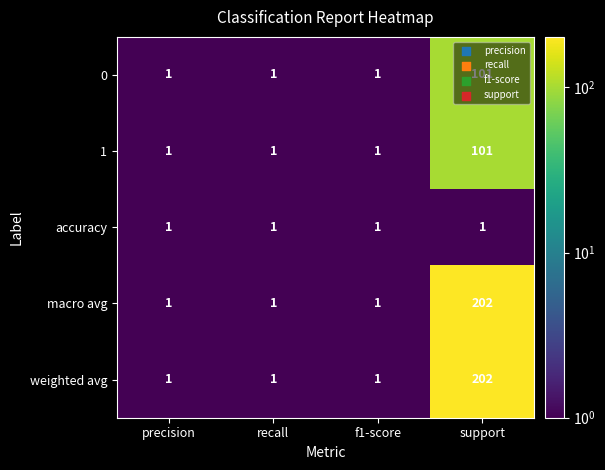

Count the 1 values in the range 1 to 101.

4